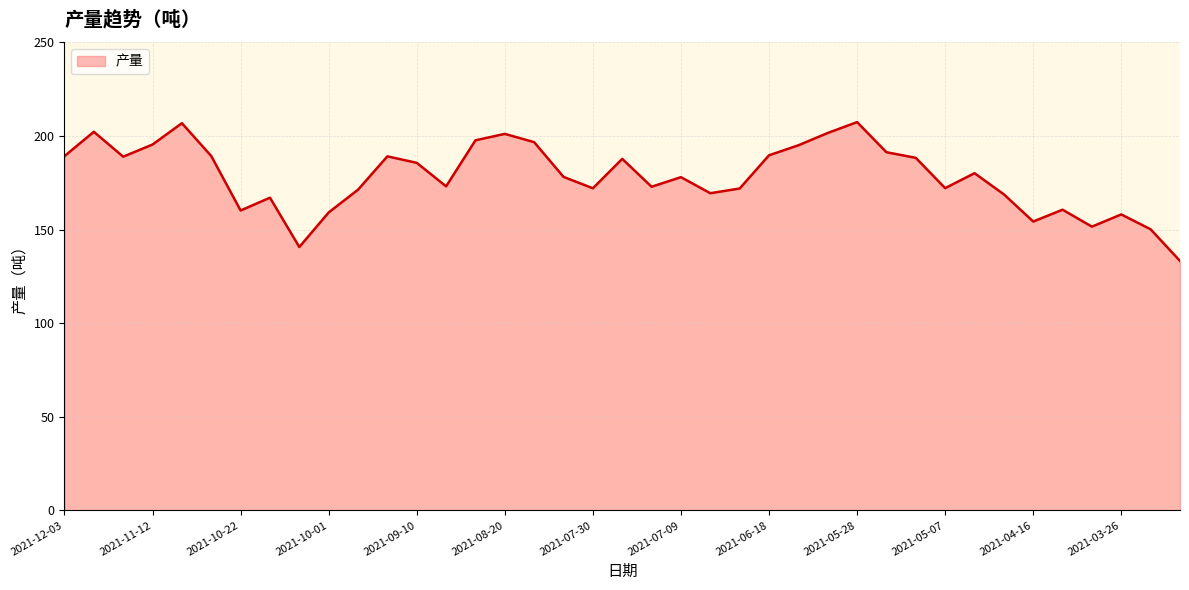

What is the smallest value displayed?

133.2